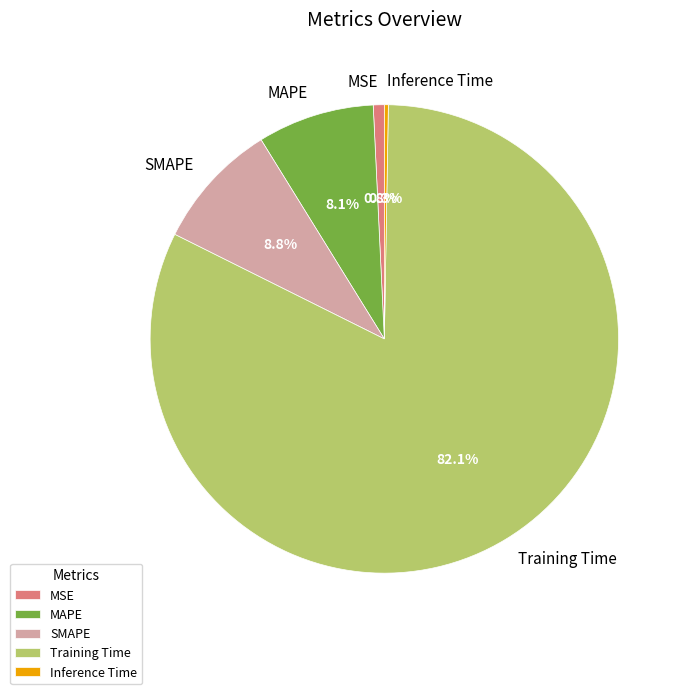

Is there a majority slice in this chart?

Yes